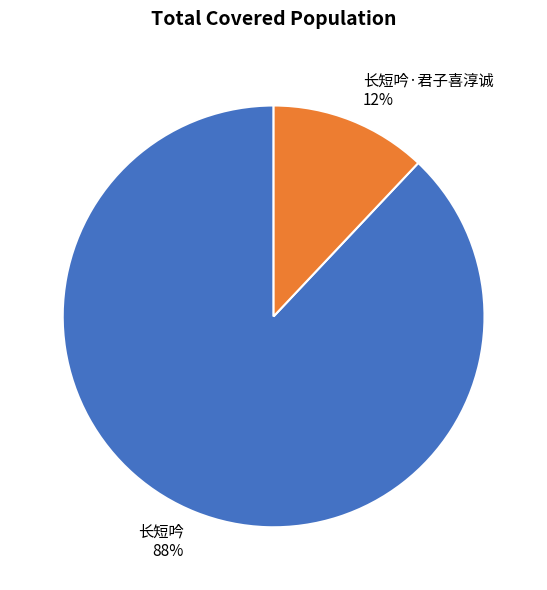

Is it true that 长短吟 is 88% of the pie?

True